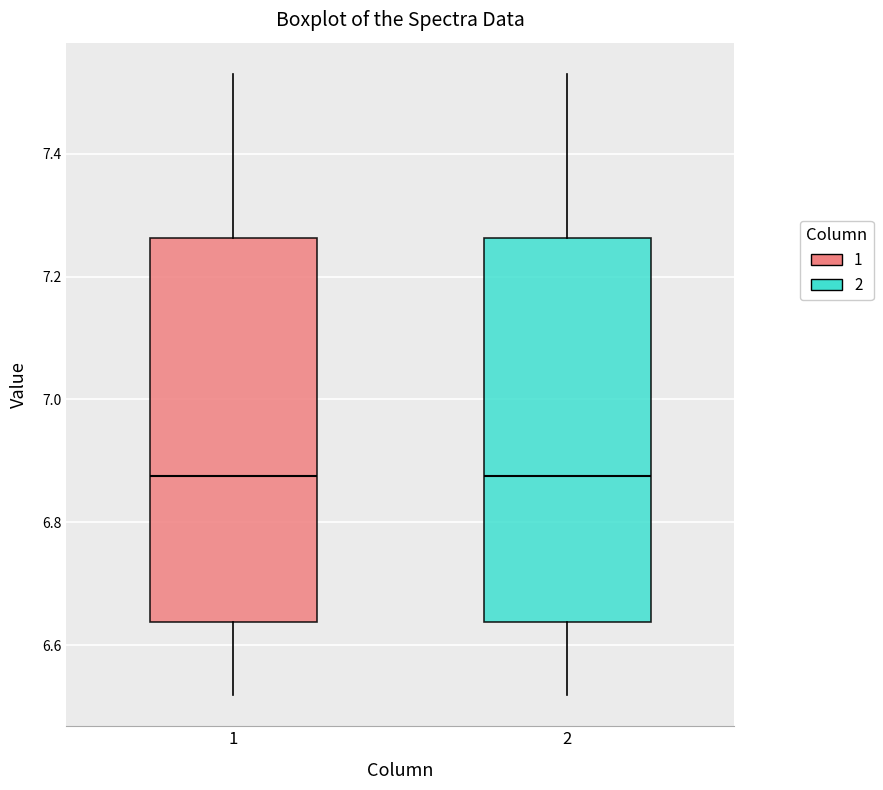

Reading left to right, transcribe this box plot: for each box, give where its median line is, the range the box spans, and where its two whiskers end, as read against the y-axis. The values are not printed on the chart, so give them approximately, as read against the axis.

1: median 6.88, box 6.64 to 7.26, whiskers 6.52 to 7.54
2: median 6.88, box 6.64 to 7.26, whiskers 6.52 to 7.54